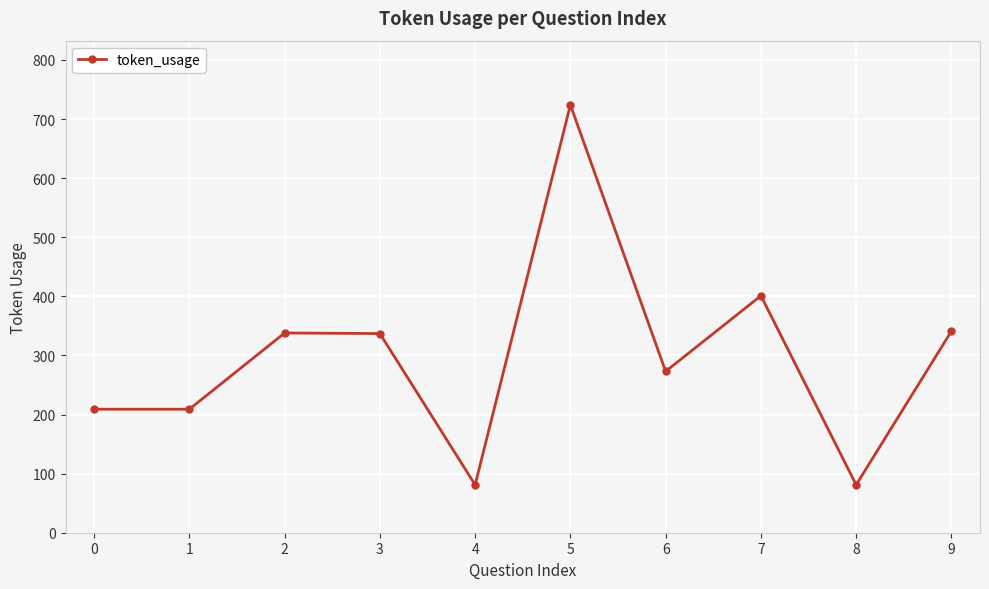

True or false: the data has more than 0 interior local peaks.

True